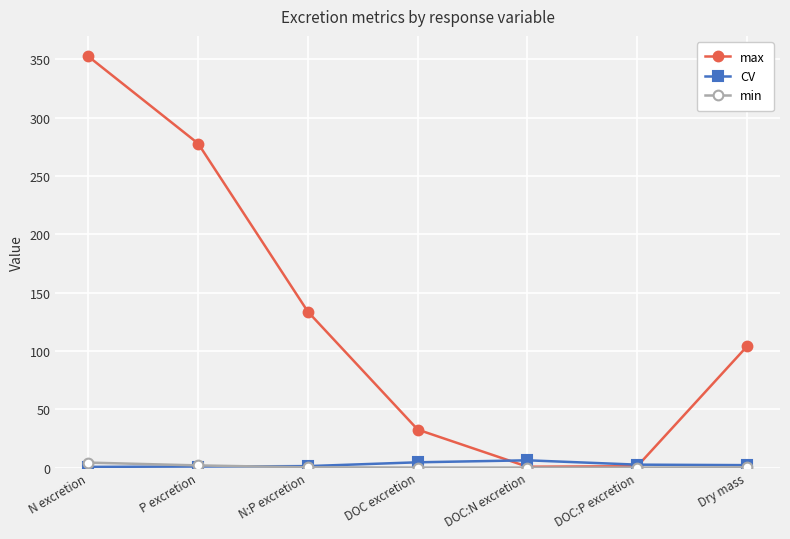

The value of max at Dry mass is 174.7. True or false?

False